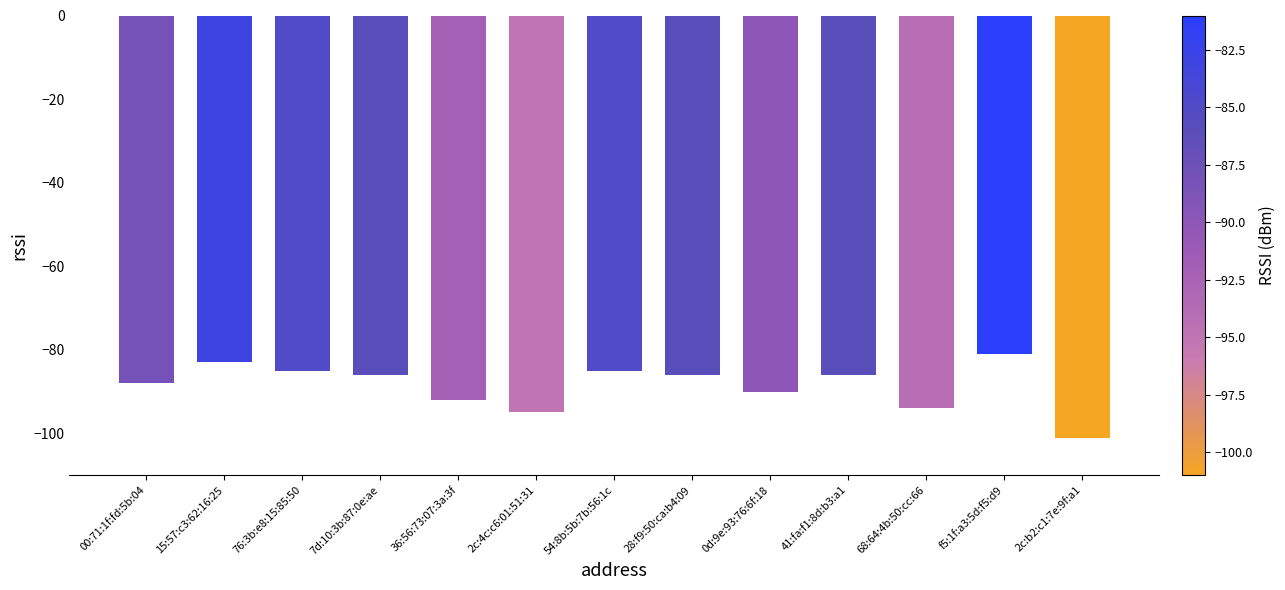

How many data points does each series have?

13